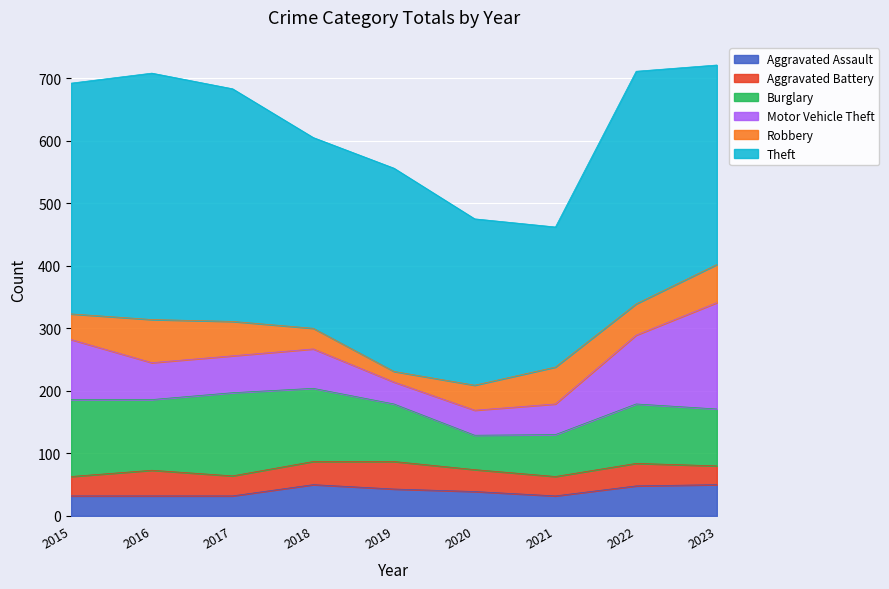

At which category does the chart reach its minimum across all series?

2019